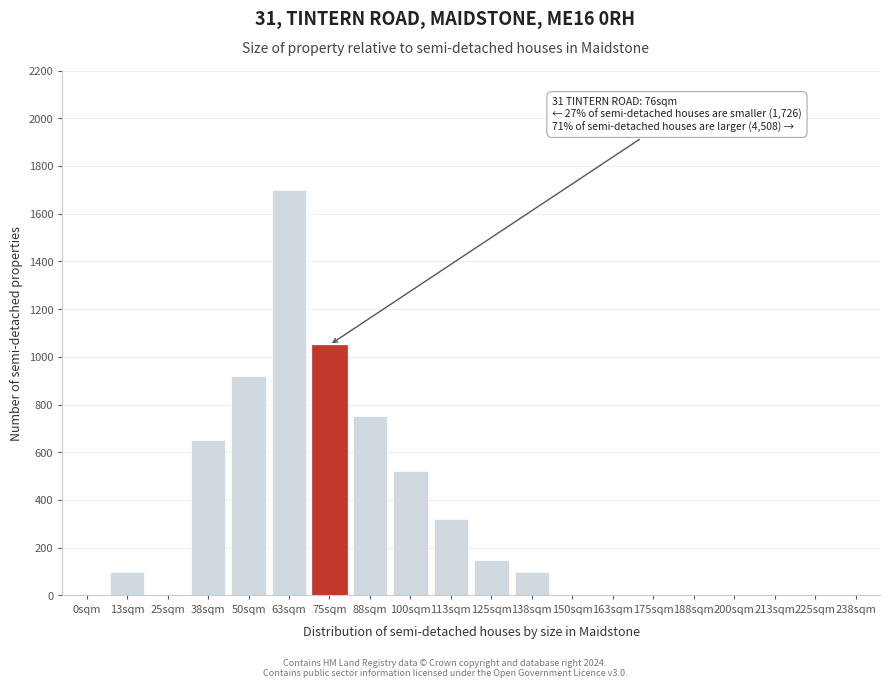

Reading left to right, list all the values displayed in this chart.

0sqm=0	13sqm=100	25sqm=0	38sqm=650	50sqm=920	63sqm=1700	75sqm=1050	88sqm=750	100sqm=520	113sqm=320	125sqm=150	138sqm=100	150sqm=0	163sqm=0	175sqm=0	188sqm=0	200sqm=0	213sqm=0	225sqm=0	238sqm=0